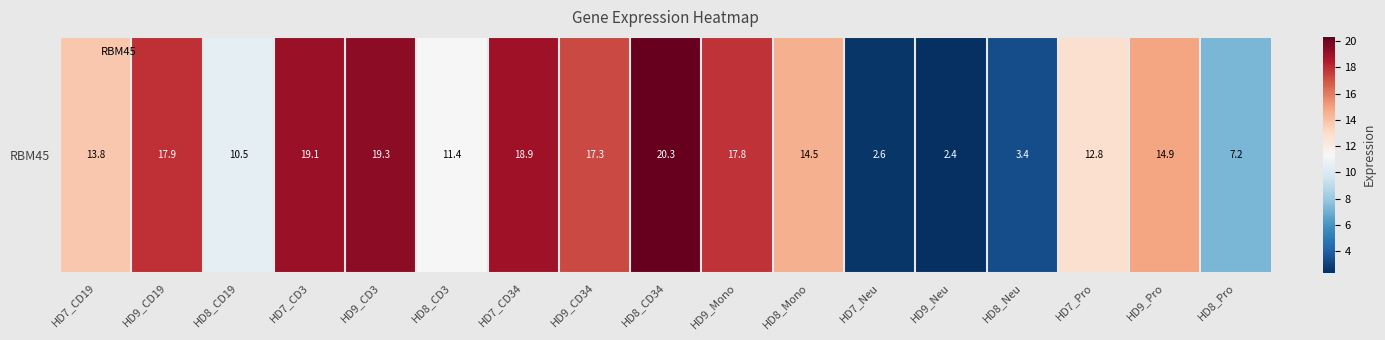

What is the greatest value displayed?

20.3